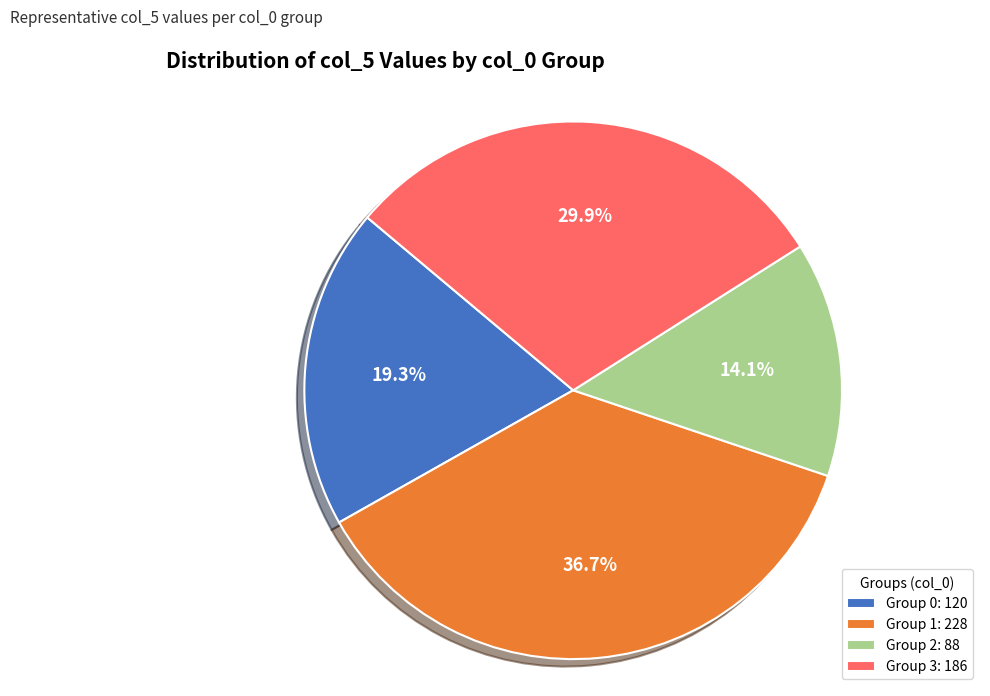

Rank the categories by value from lowest to highest.

Group 2: 88, Group 0: 120, Group 3: 186, Group 1: 228